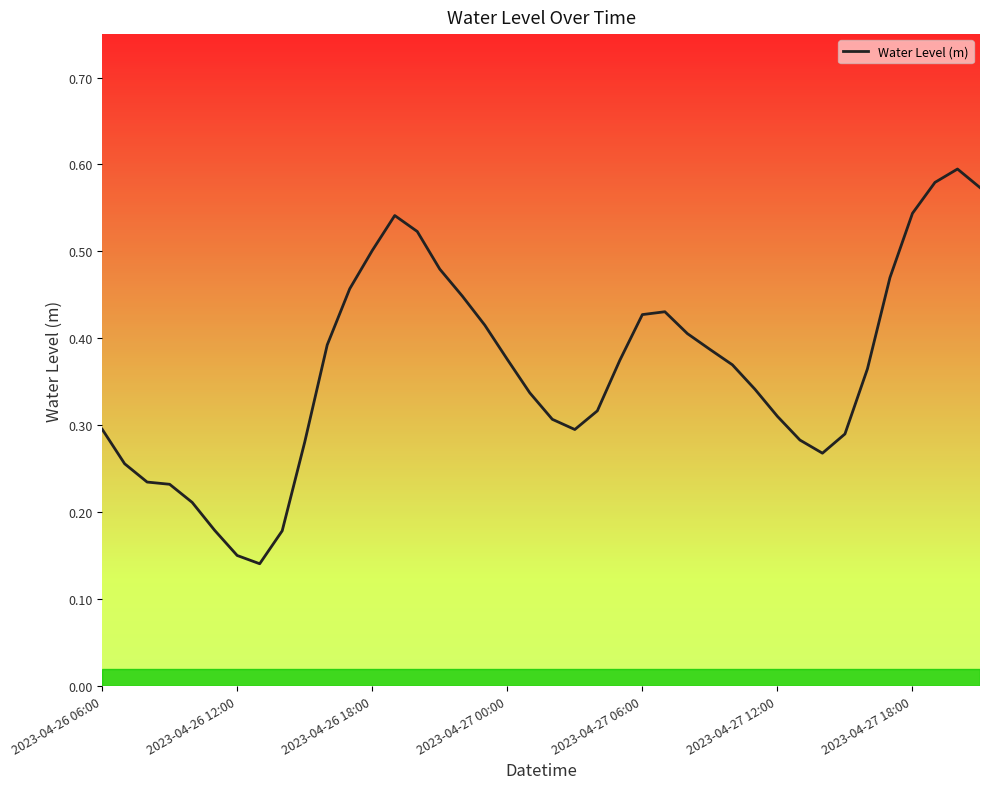

Is this an area chart (filled region under the line)?

No